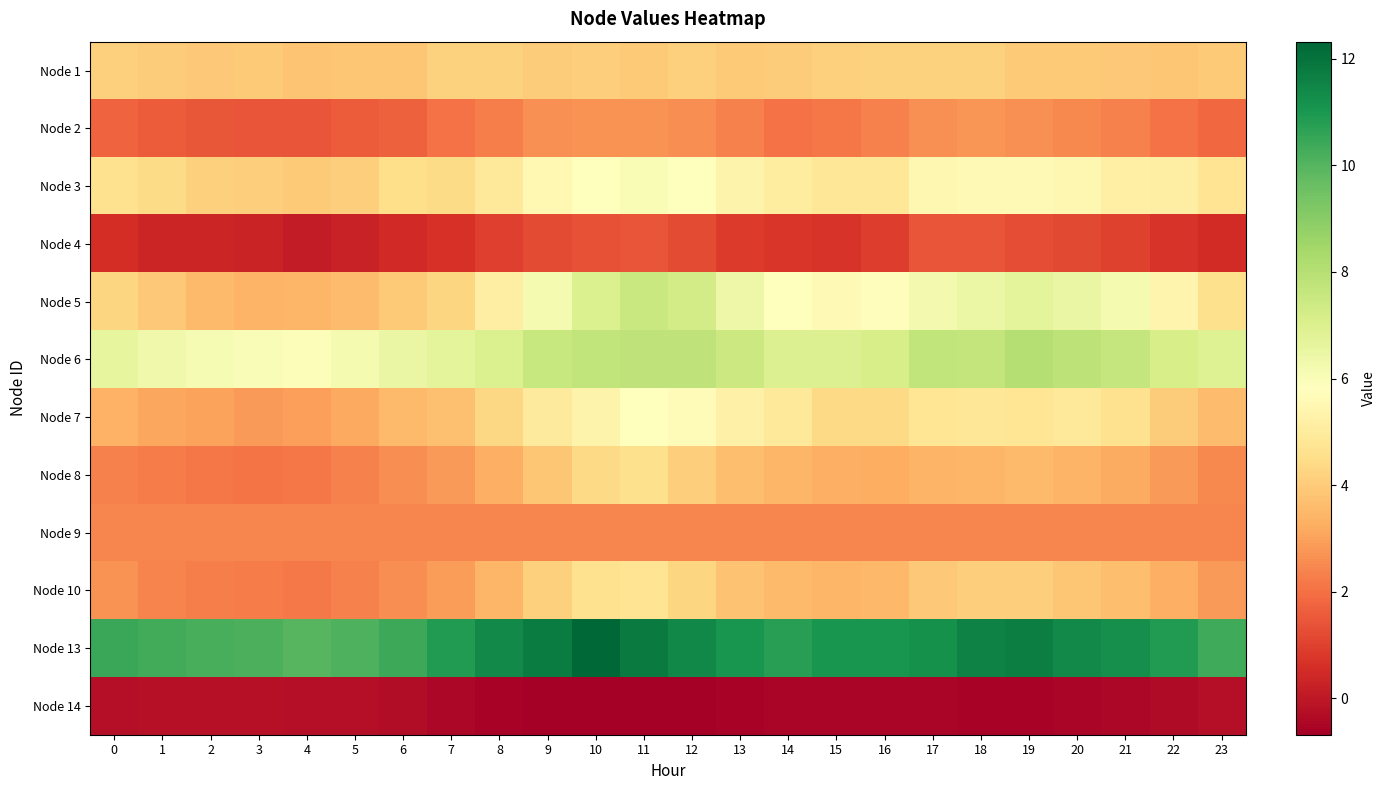

At which category does the chart reach its minimum across all series?

10